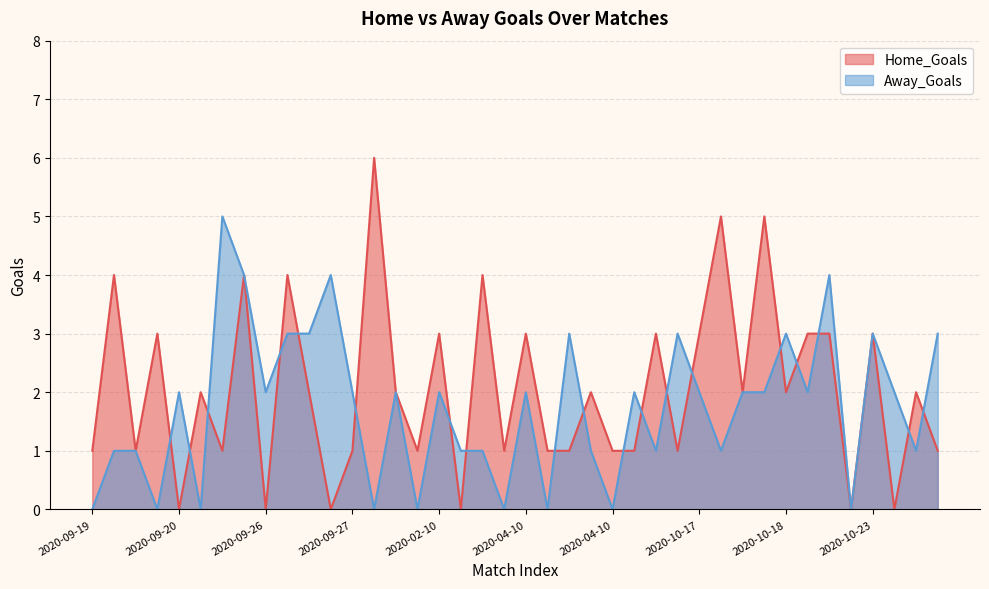

True or false: Away_Goals has a value of 1 at 2020-10-17.

False